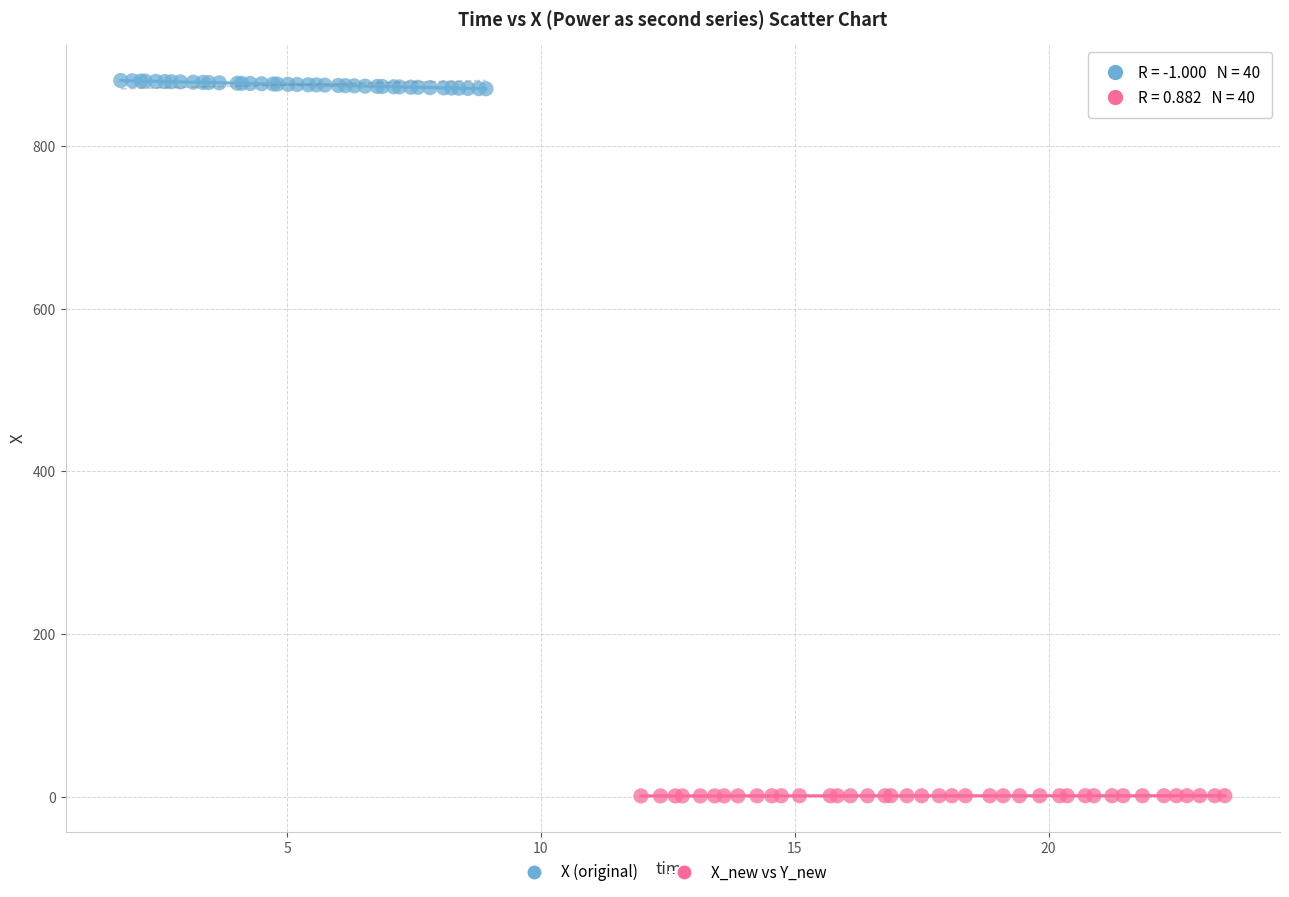

Which series contains the lowest Y value?

X_new vs Y_new